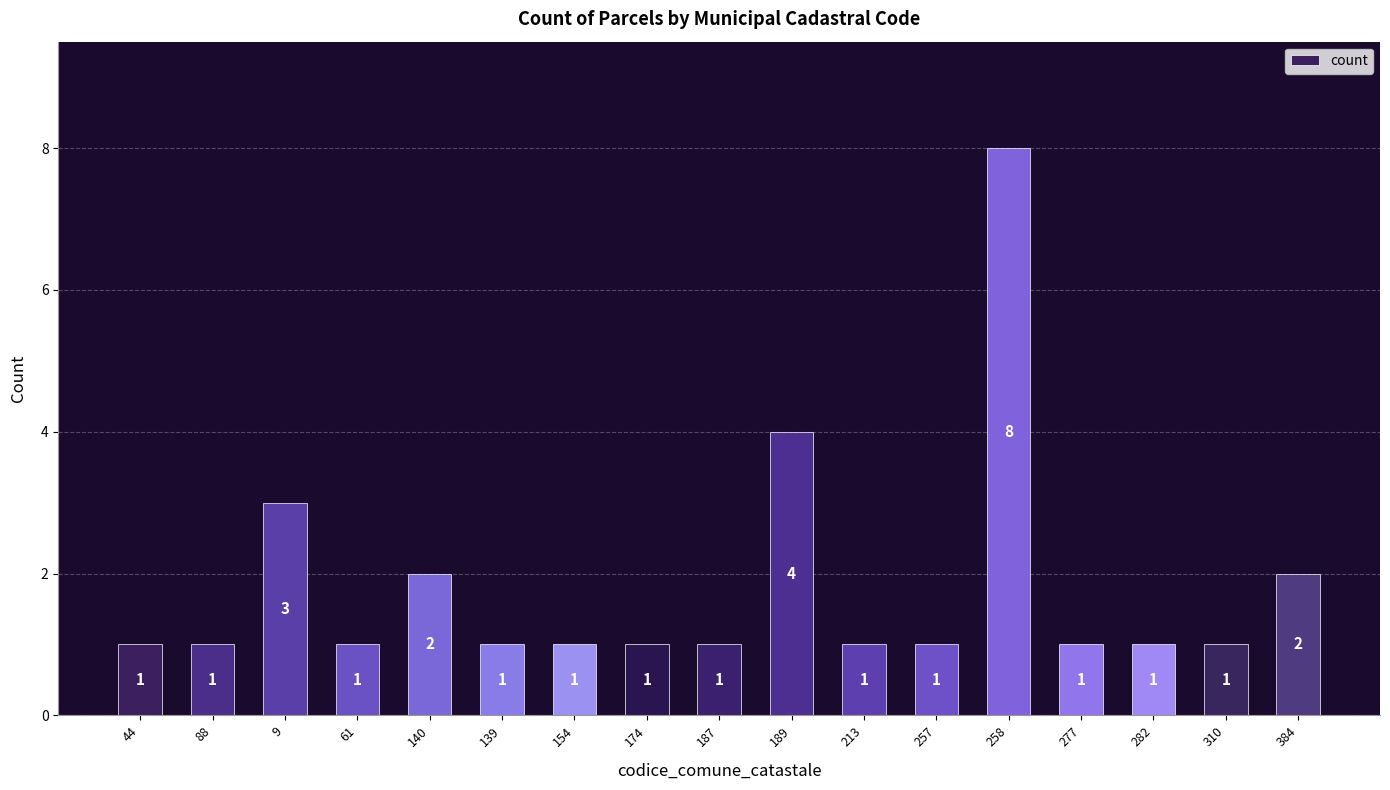

What is the sum of the values at 9 and 174?

4